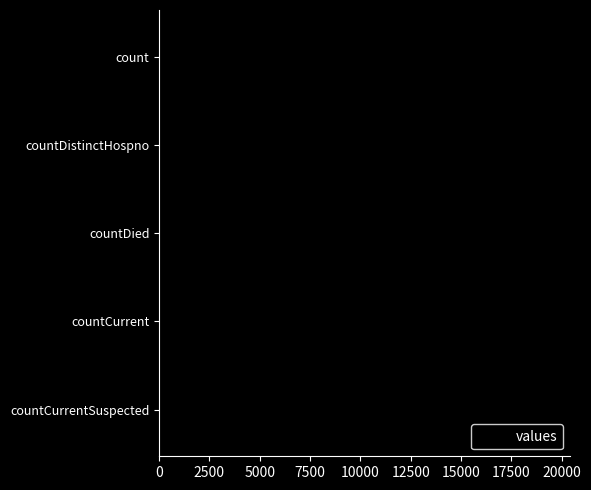

What is the greatest value displayed?

19420